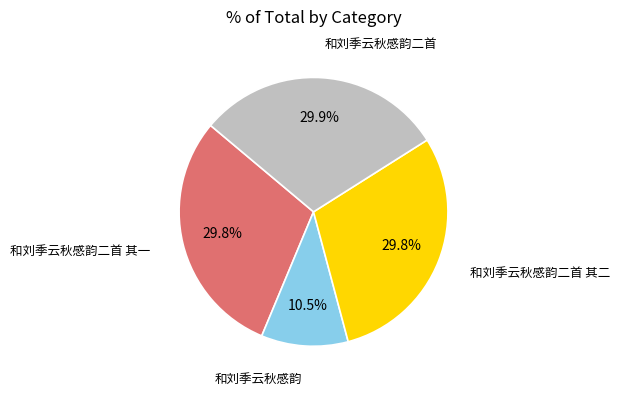

The 和刘季云秋感韵二首 slice represents 30% of the pie. True or false?

True